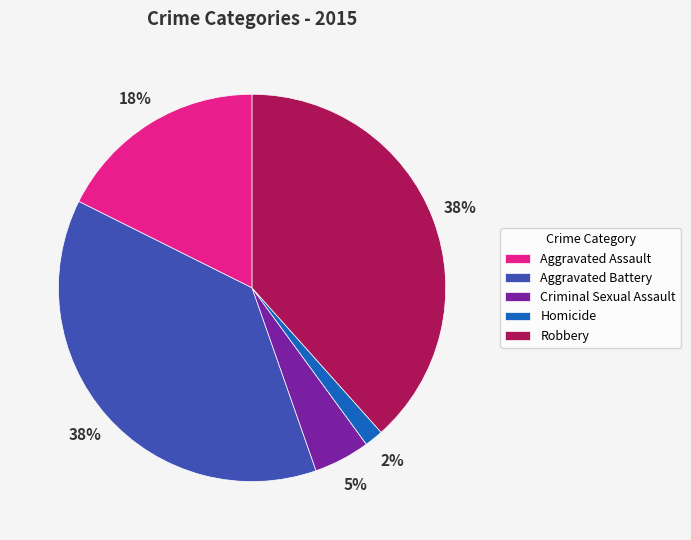

Which has a higher value, Criminal Sexual Assault or Robbery?

Robbery